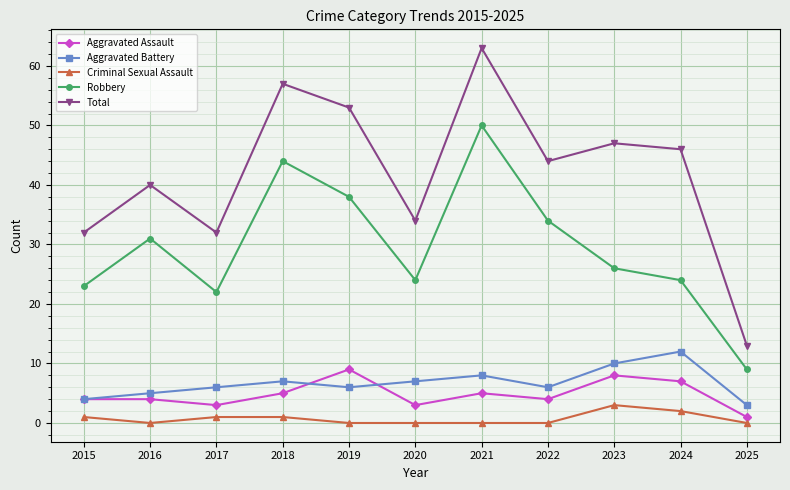

What is the greatest value displayed?

63